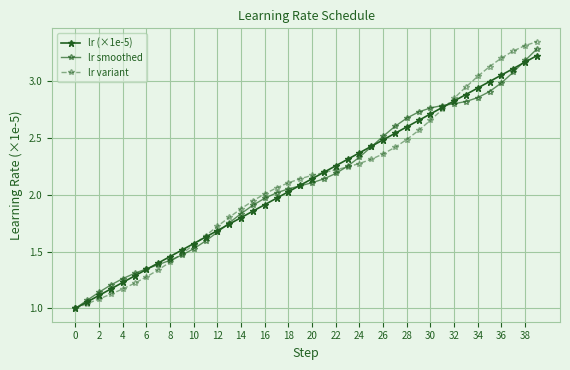

How many categories are shown in the chart?

40